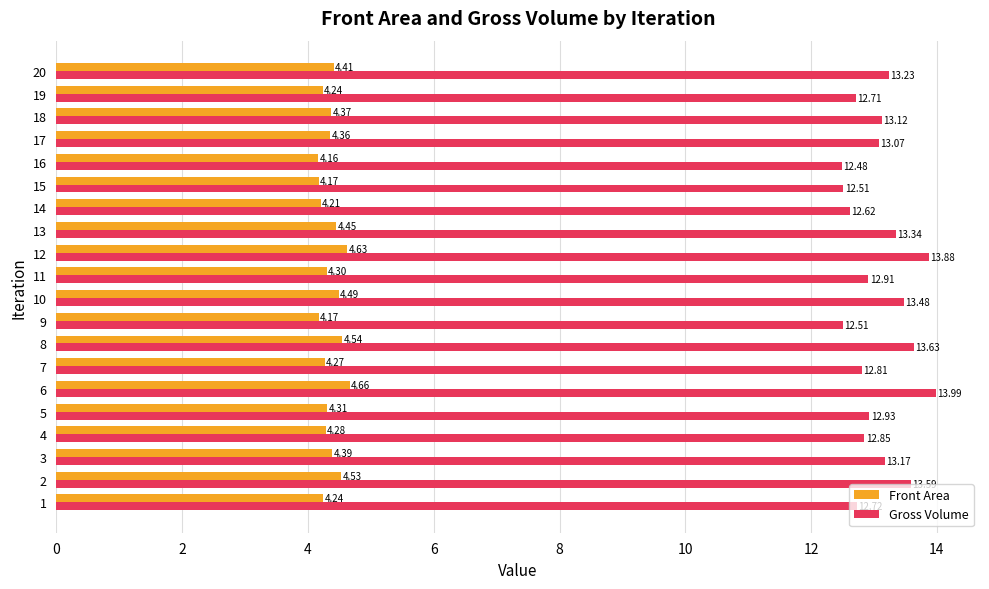

Rank the series by their average value, from highest to lowest.

Gross Volume, Front Area